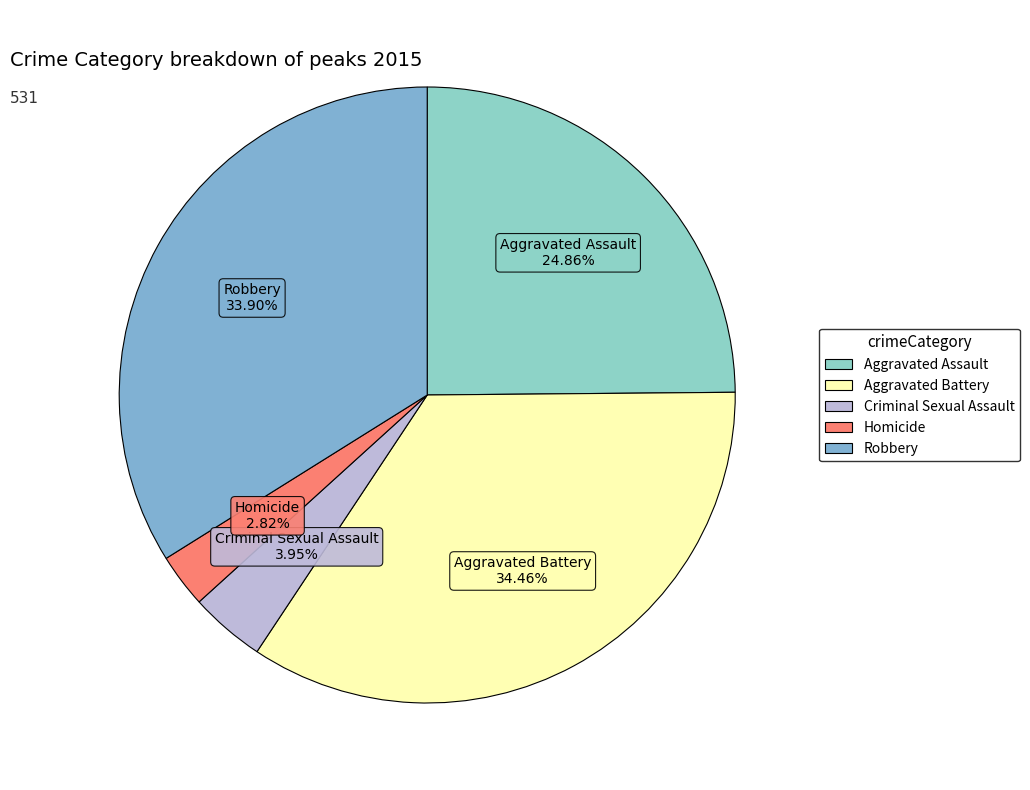

To the nearest percent, what is the difference between the Robbery and Homicide slice percentages?

31%